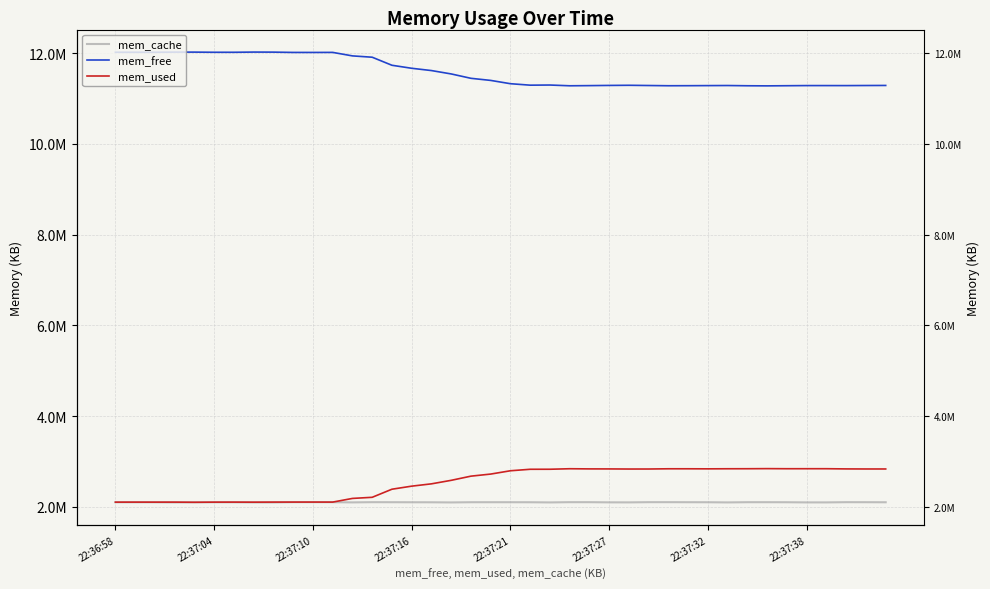

What are all the series names shown in the legend?

mem_cache, mem_free, mem_used